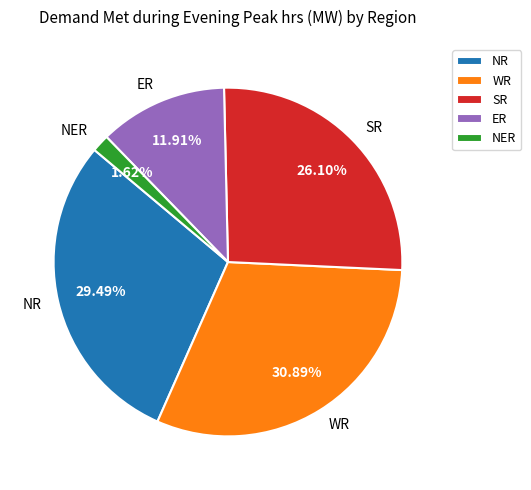

Rank the categories by value from lowest to highest.

NER, ER, SR, NR, WR